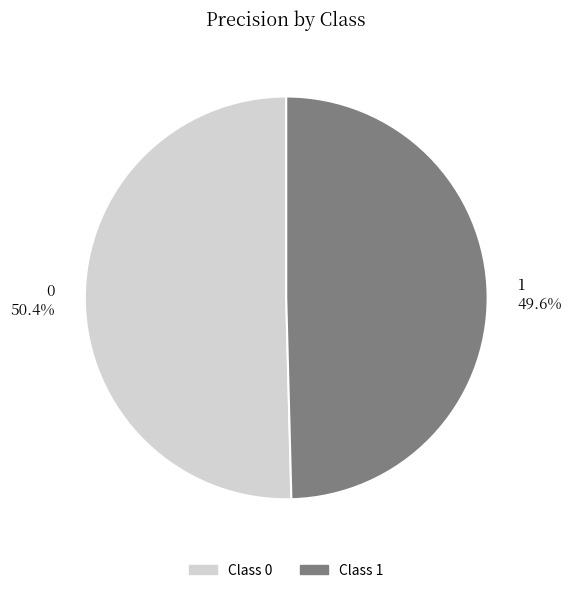

Does any single category account for the majority?

Yes